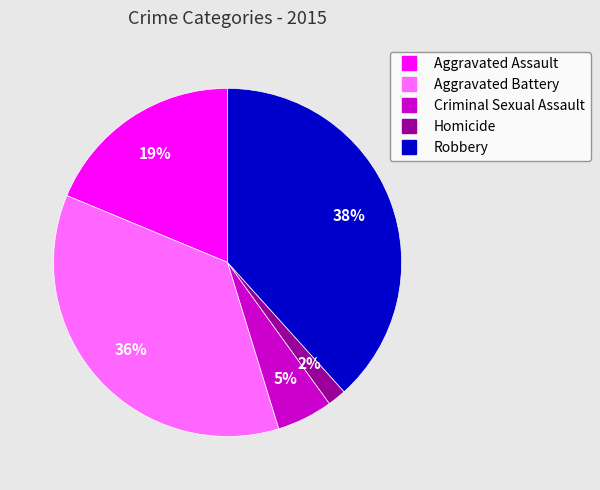

Which slice is the smallest?

Homicide